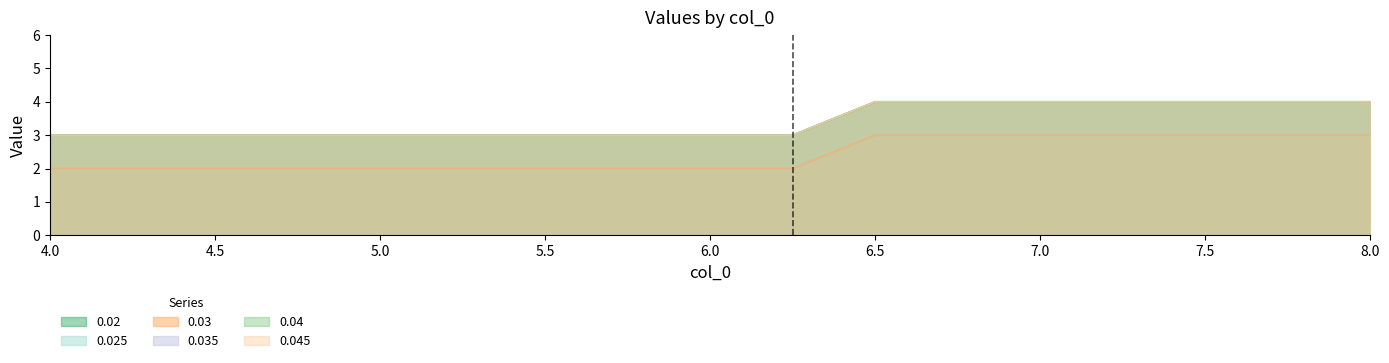

What are all the series names shown in the legend?

0.02, 0.025, 0.03, 0.035, 0.04, 0.045